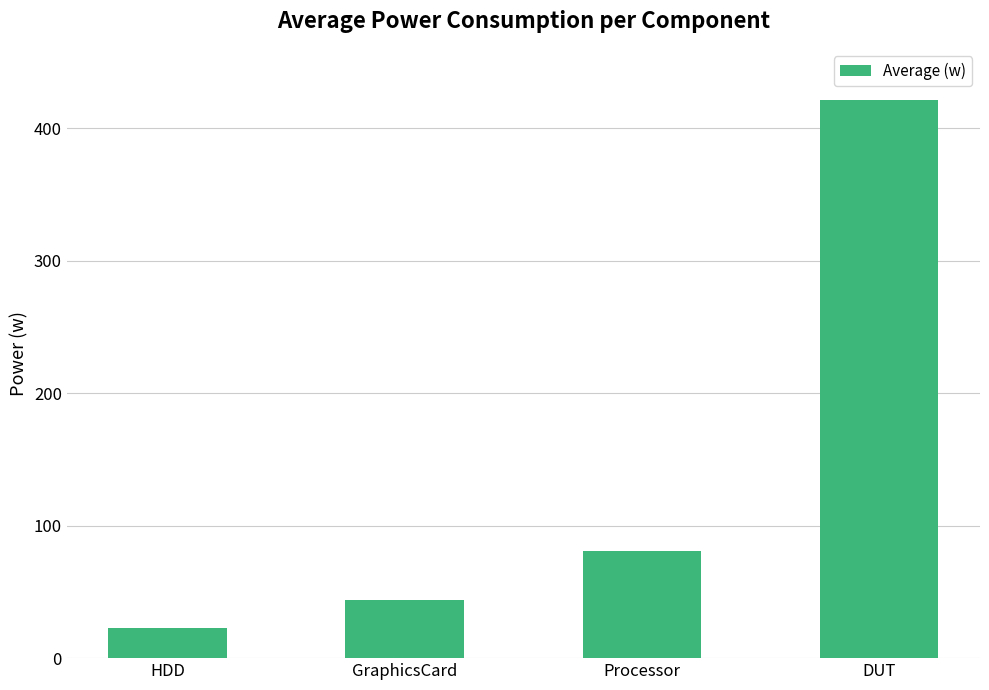

Approximately how many times larger is the value at HDD compared to GraphicsCard?

0.5